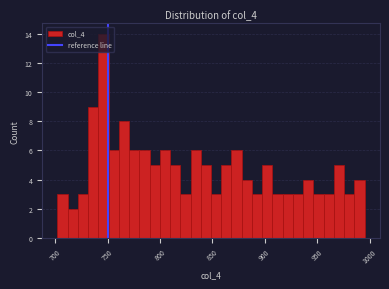

Read against the x-axis, roughly where is the centre of the tallest bar?

745